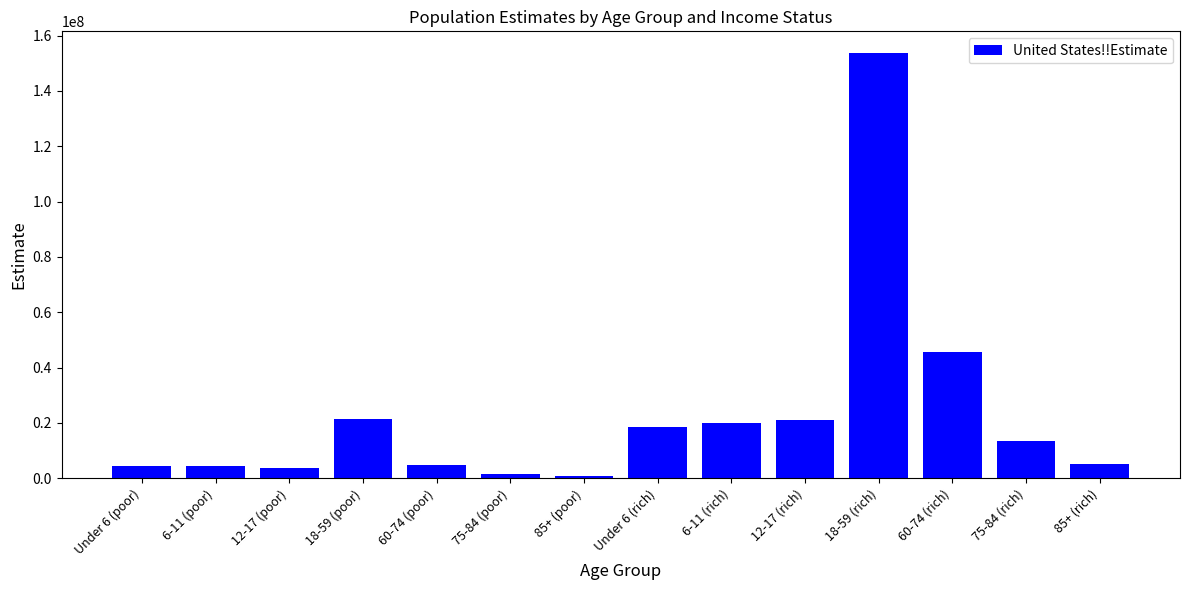

Approximately how many times larger is the value at 12-17 (rich) compared to 75-84 (rich)?

1.6